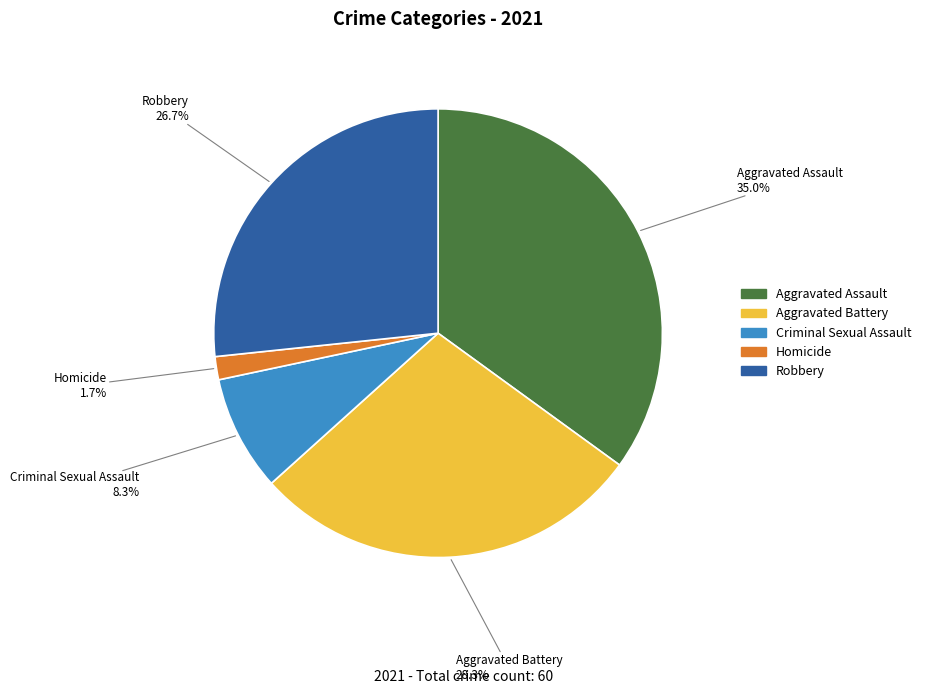

How much of the chart is everything except Aggravated Assault?

65.0%